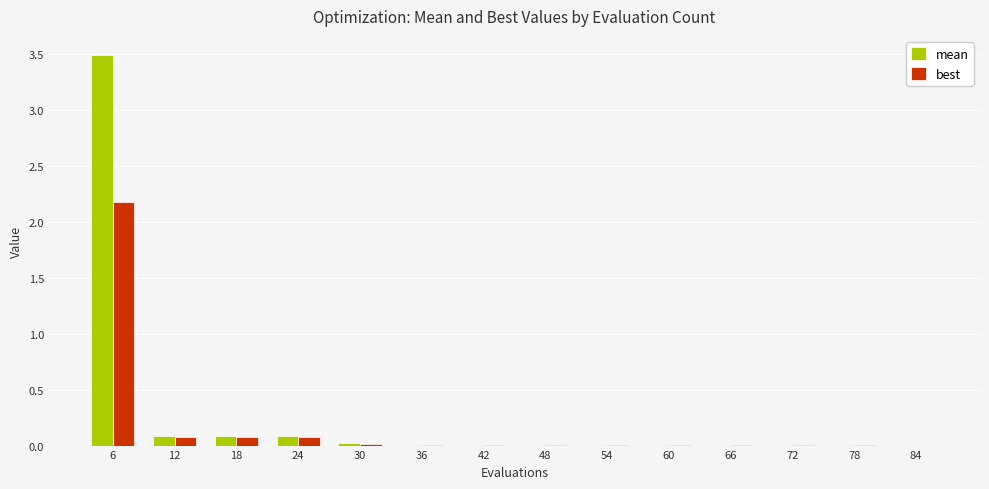

What is the average value of the best series?

0.2